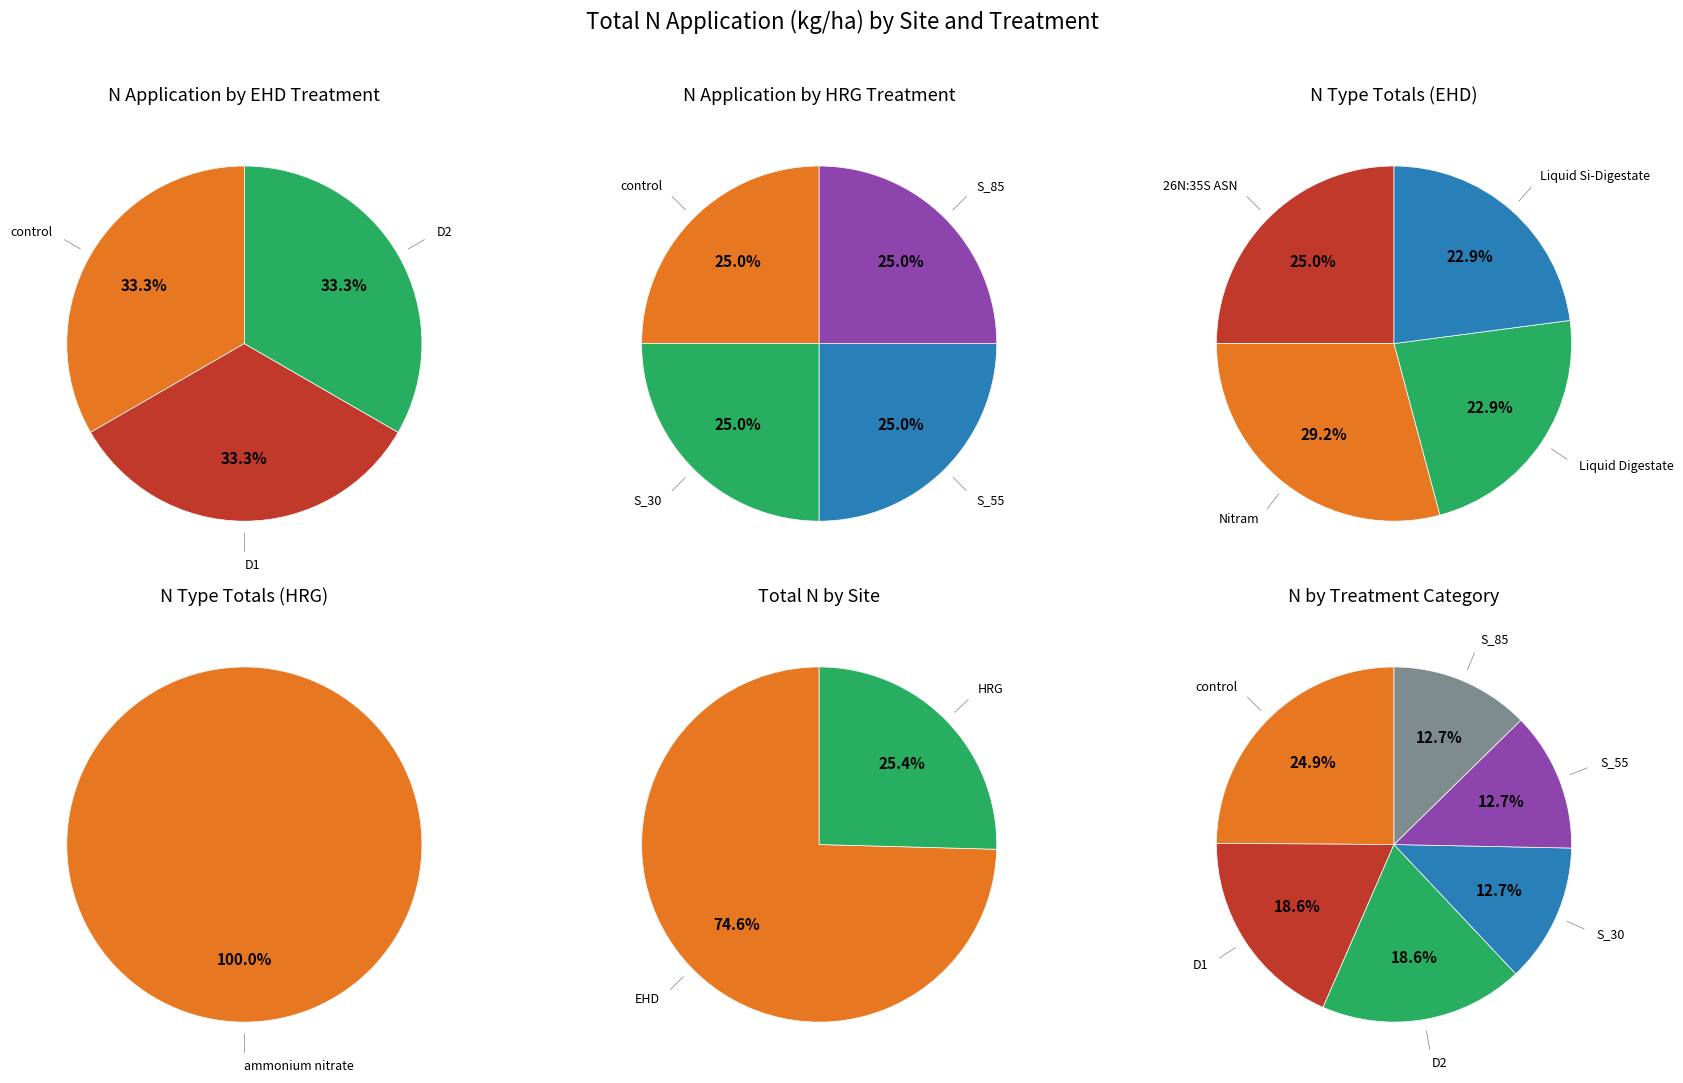

Is 0 the majority of the pie?

No